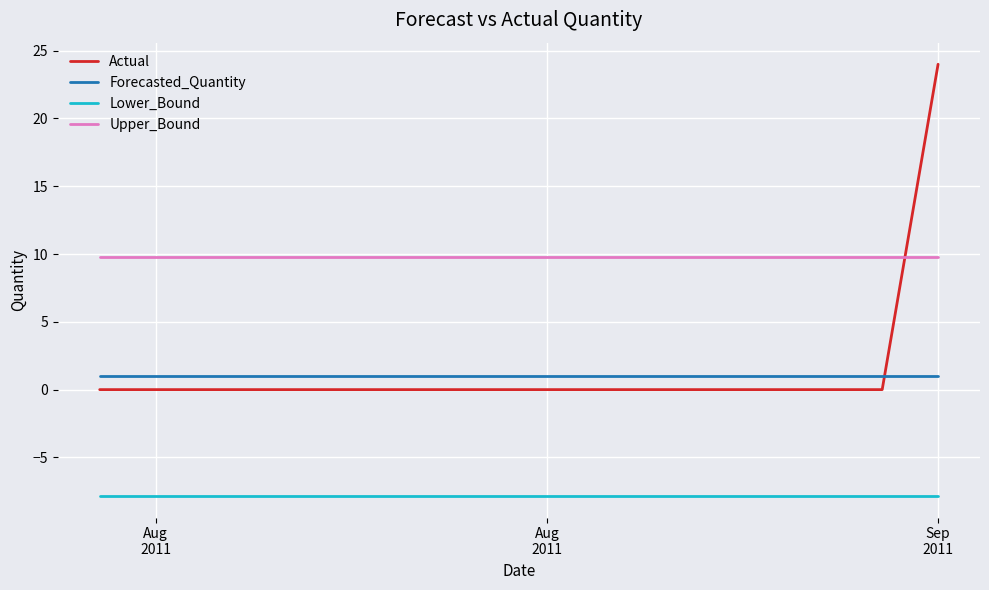

What is the maximum value shown in the chart?

24.0